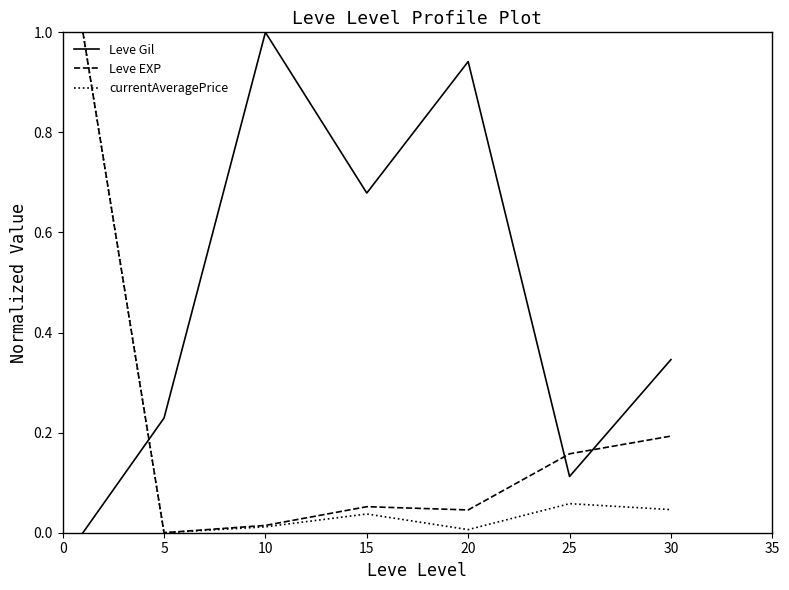

What are all the series names shown in the legend?

Leve Gil, Leve EXP, currentAveragePrice